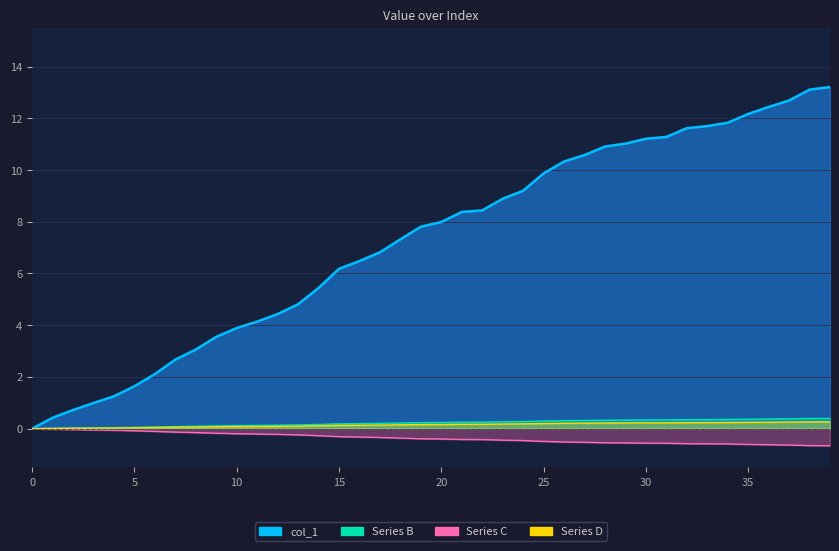

Reading right to left, what are all the values shown in this chart?

13.2	13.1	12.7	12.4	12.2	11.8	11.7	11.6	11.3	11.2	11.0	10.9	10.6	10.3	9.9	9.2	8.9	8.4	8.4	8.0	7.8	7.3	6.8	6.5	6.2	5.4	4.8	4.4	4.1	3.9	3.5	3.1	2.7	2.1	1.6	1.2	1.0	0.7	0.4	0.0